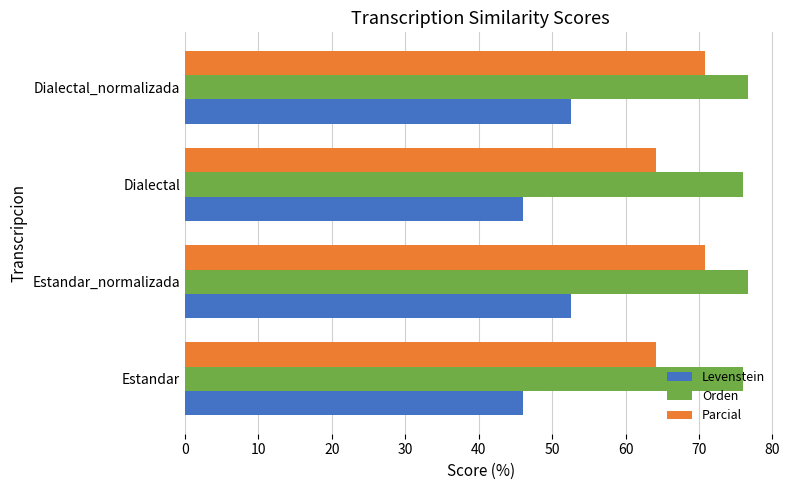

At how many categories does at least one series exceed 63?

4